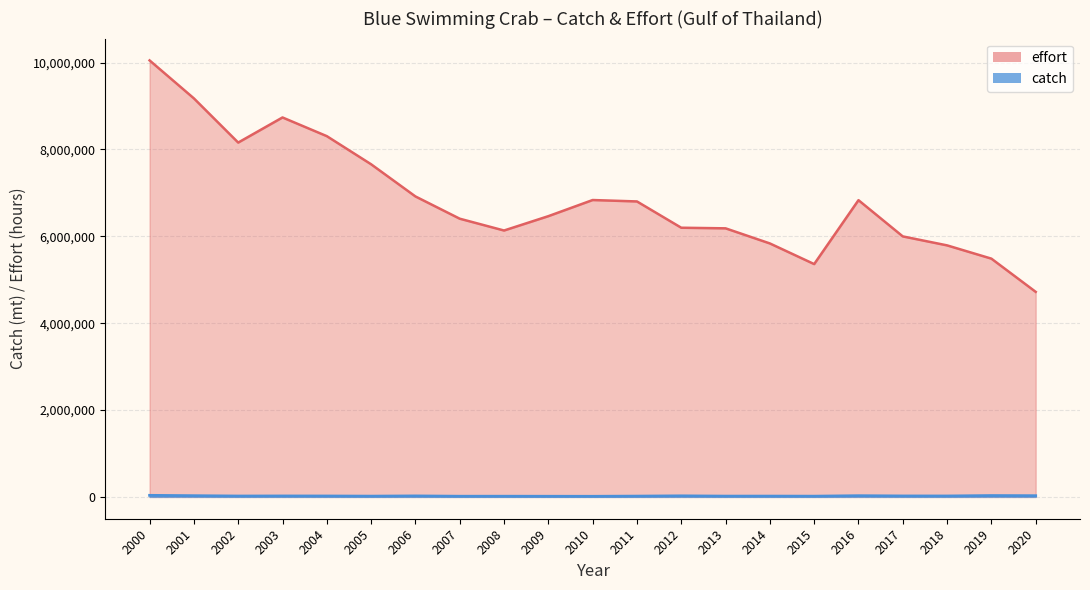

What is the average value of the effort series?

6860580.9